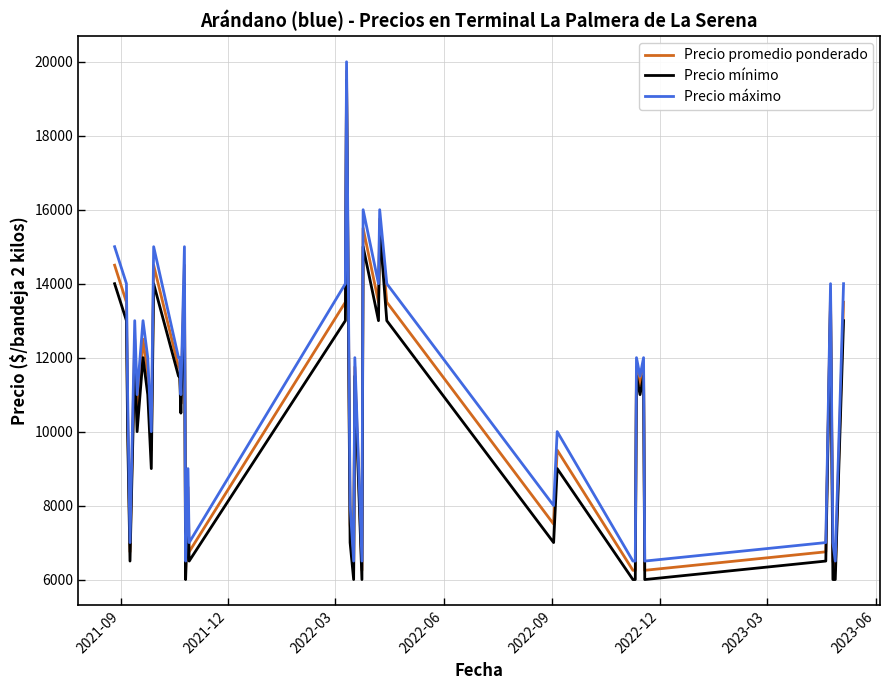

What is the smallest value displayed?

6000